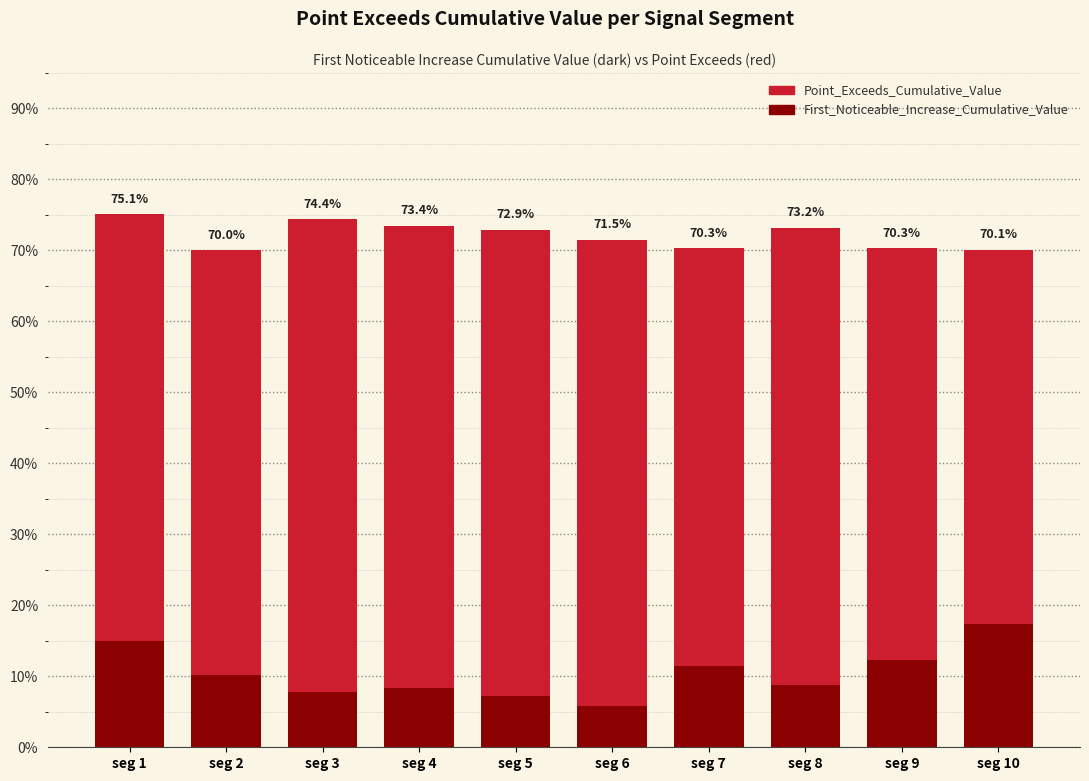

Is it true that Point_Exceeds_Cumulative_Value equals 0.7 at seg 3?

True